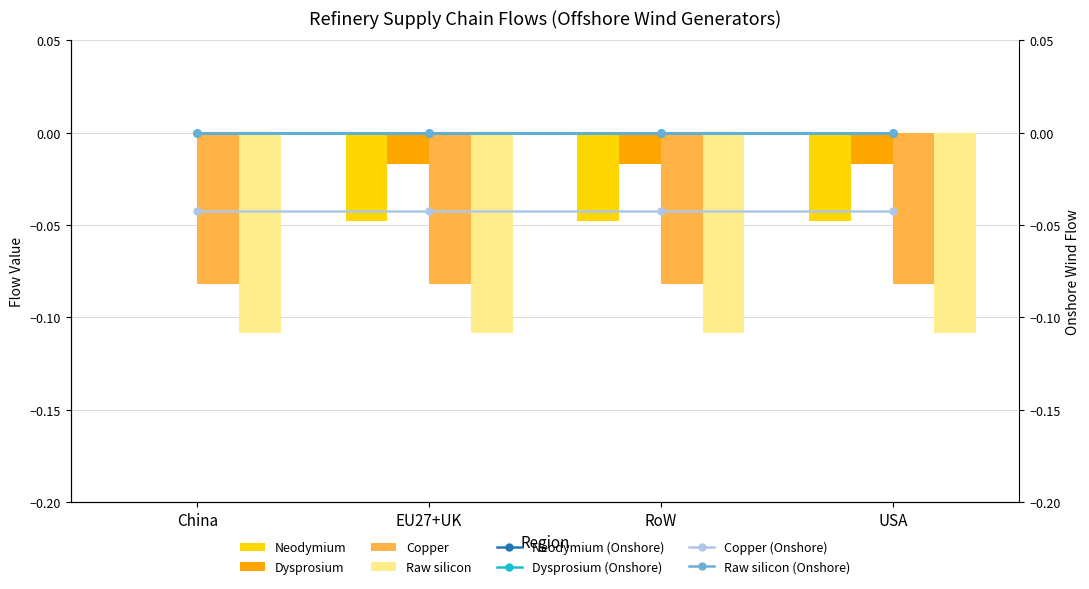

Is it true that Dysprosium equals -0.0 at USA?

True